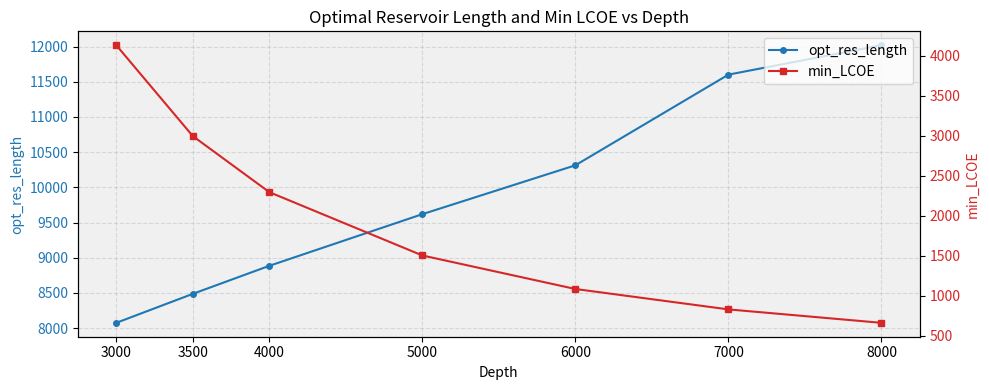

Is it true that min_LCOE equals 831.4 at 7000?

True